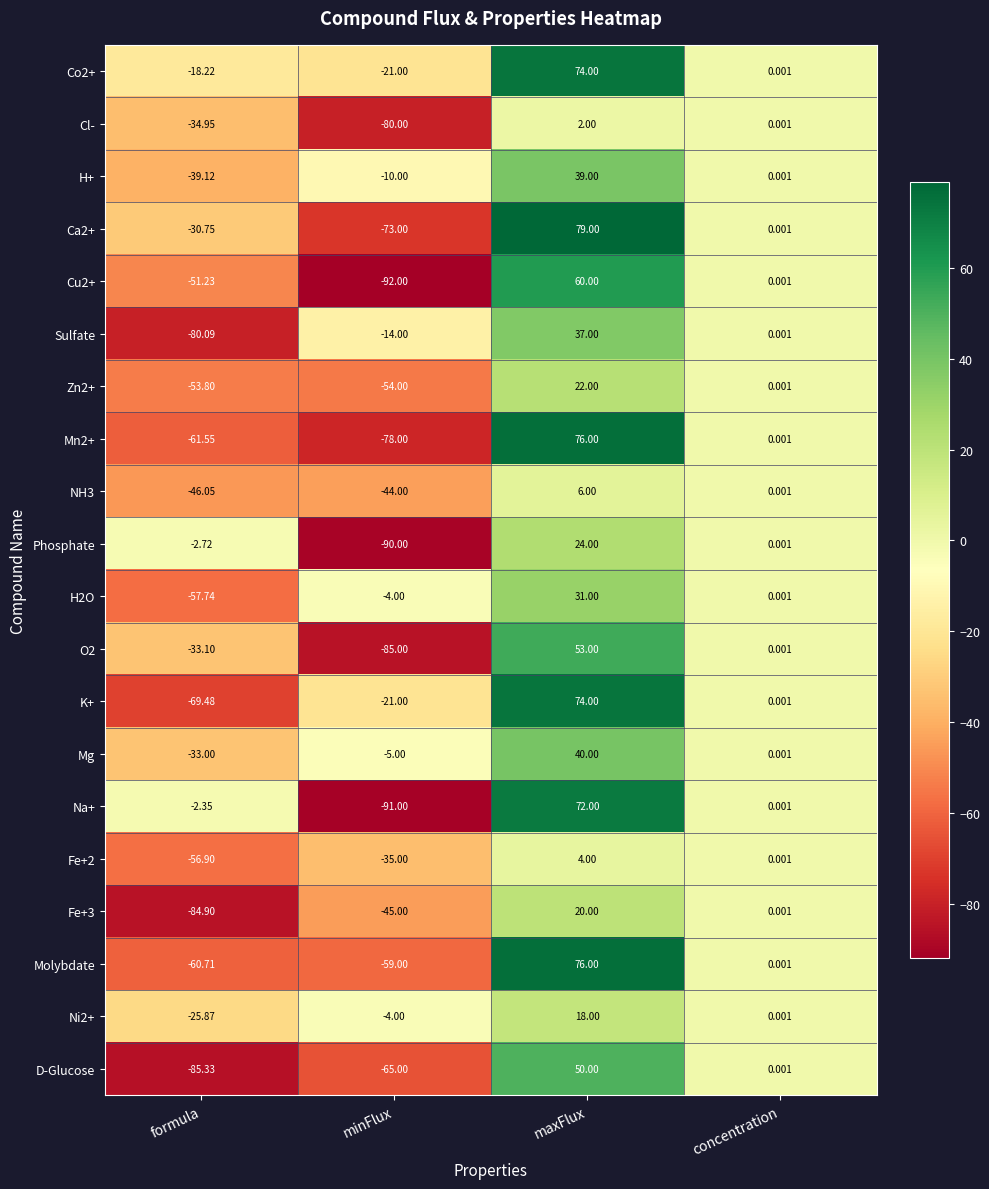

Which category has the highest value across all series?

maxFlux